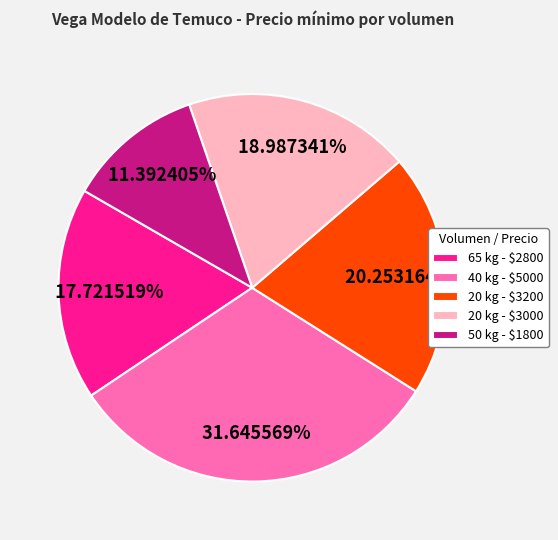

Is there any slice that represents more than half of the pie?

No